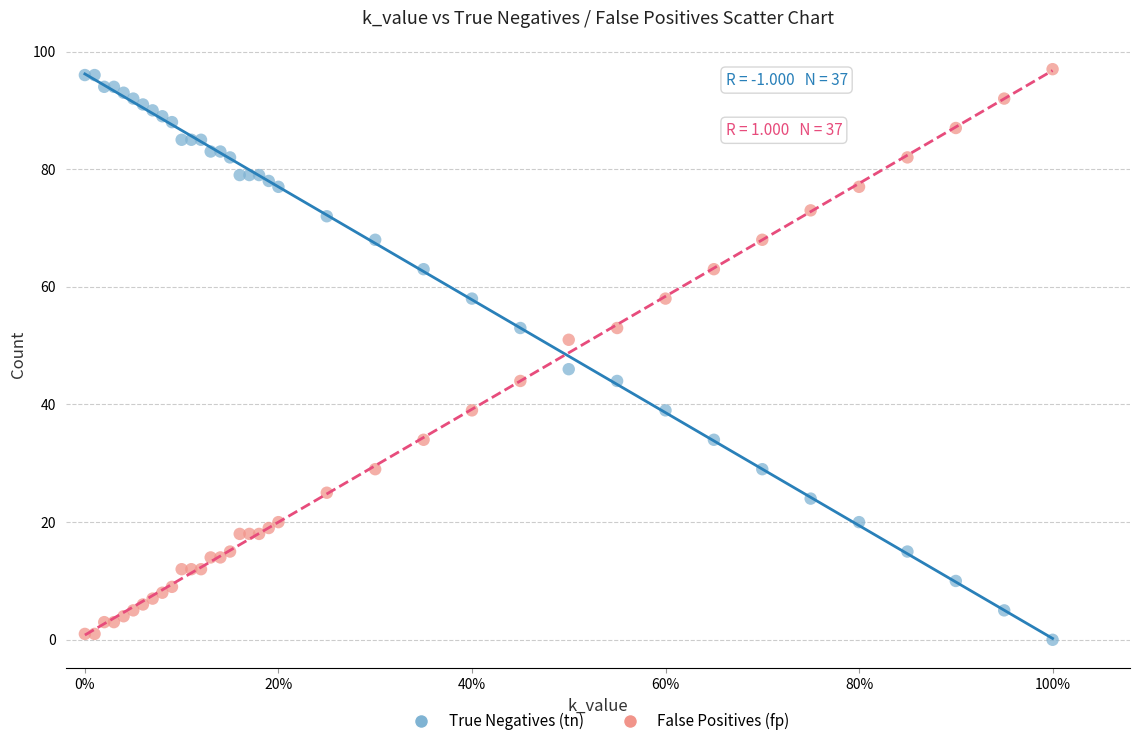

Which series reaches the minimum Y coordinate?

True Negatives (tn)